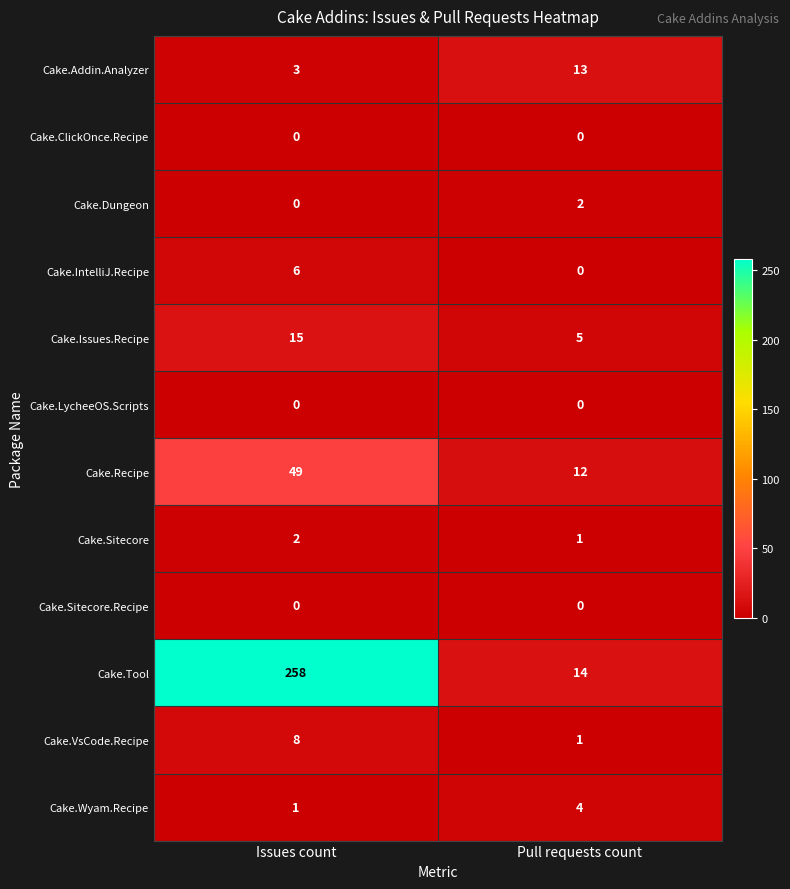

At how many categories does at least one series exceed 55?

1